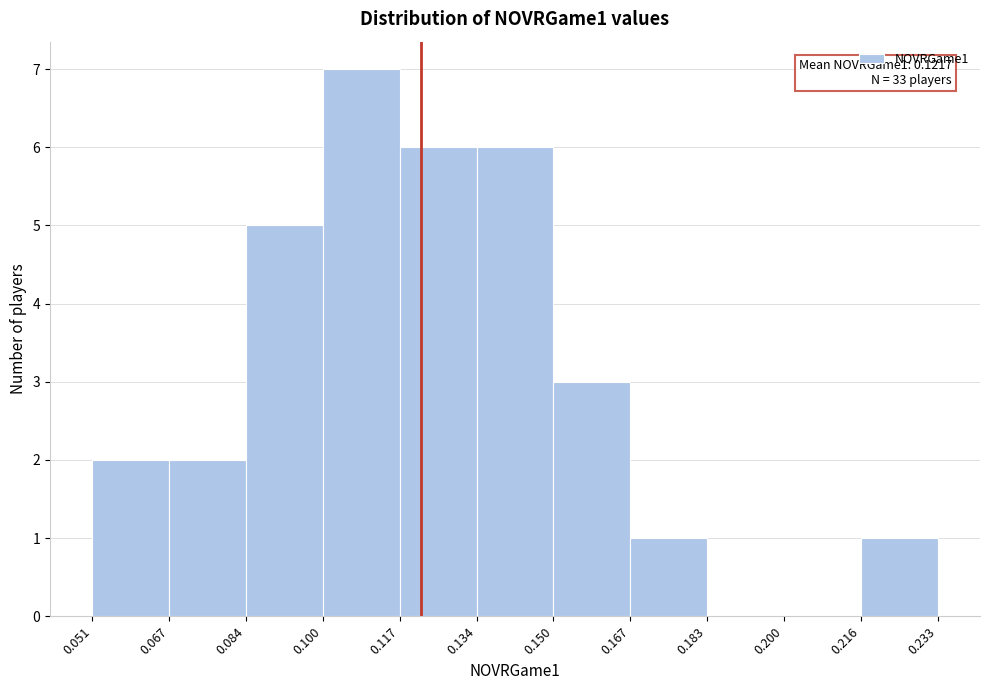

Which range on the x-axis has the tallest bar?

0.100 to 0.117